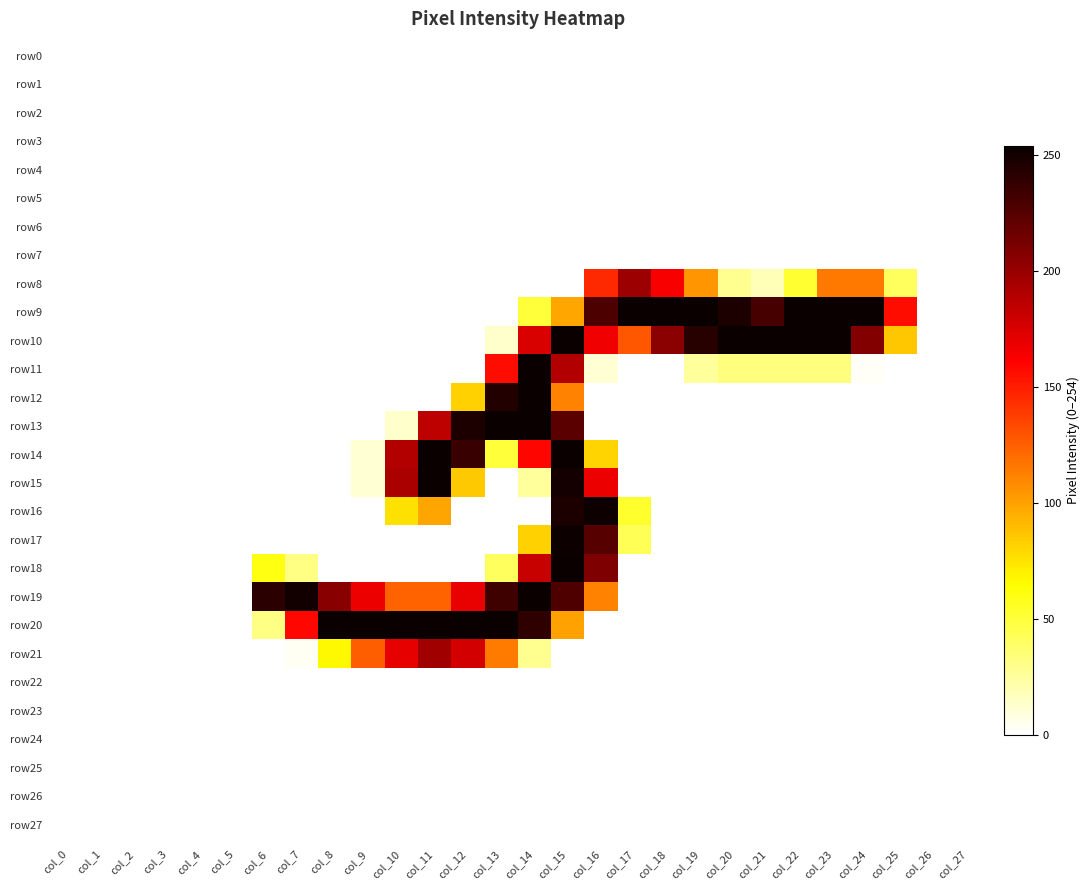

Which series has the largest total across all categories?

row9